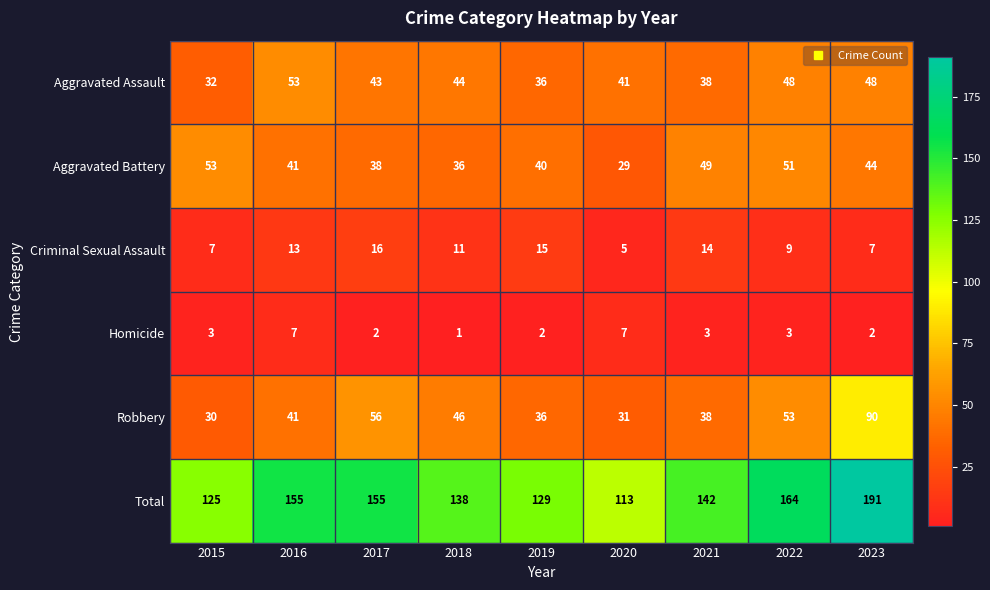

Which series has the largest range (max minus min)?

Total